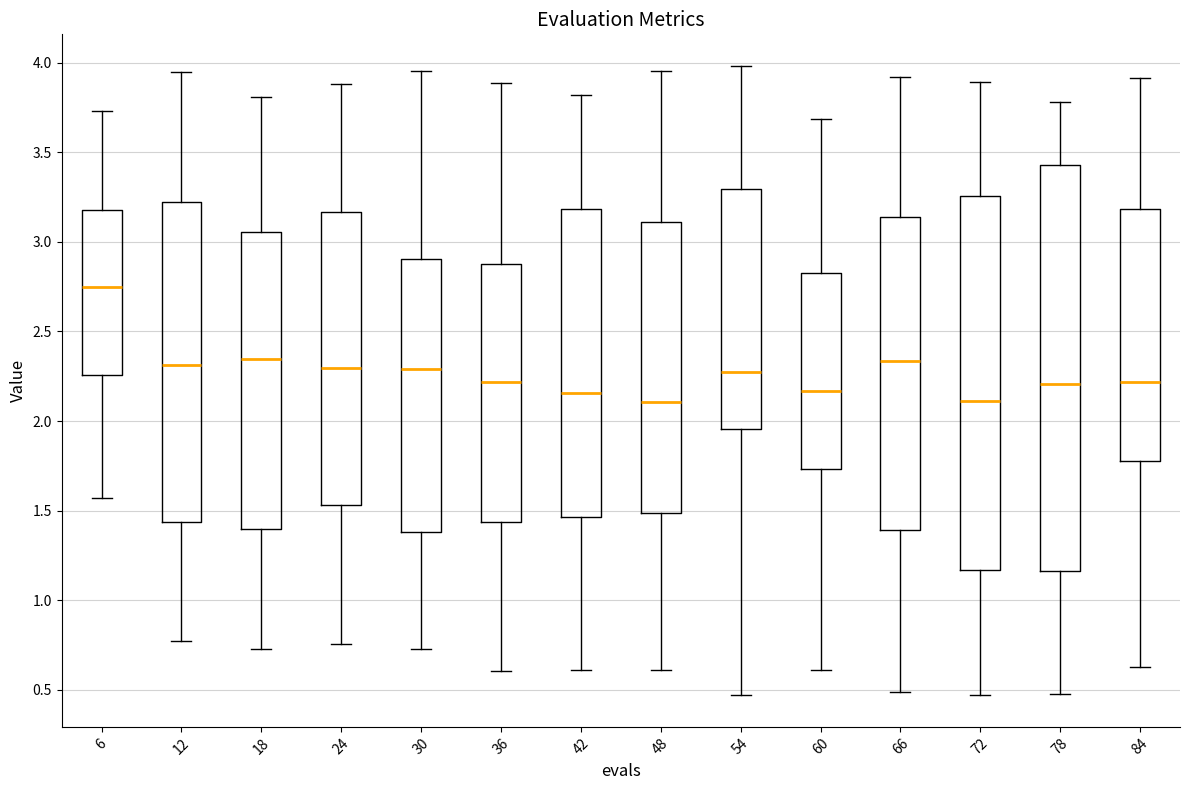

Which box is the tallest, from its lower edge to its upper edge?

78